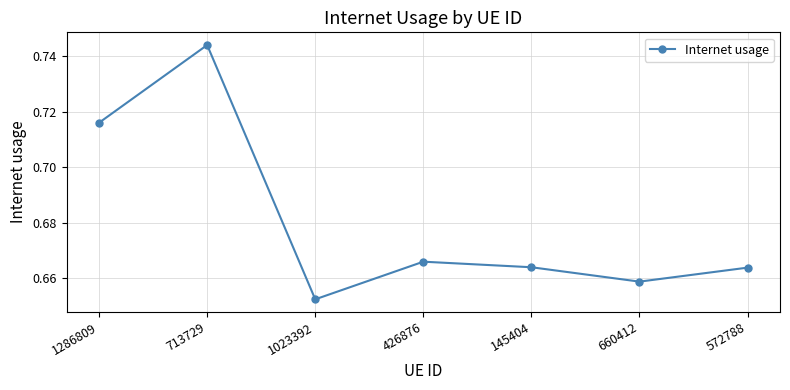

True or false: the data shows 1.1 at 426876.

False